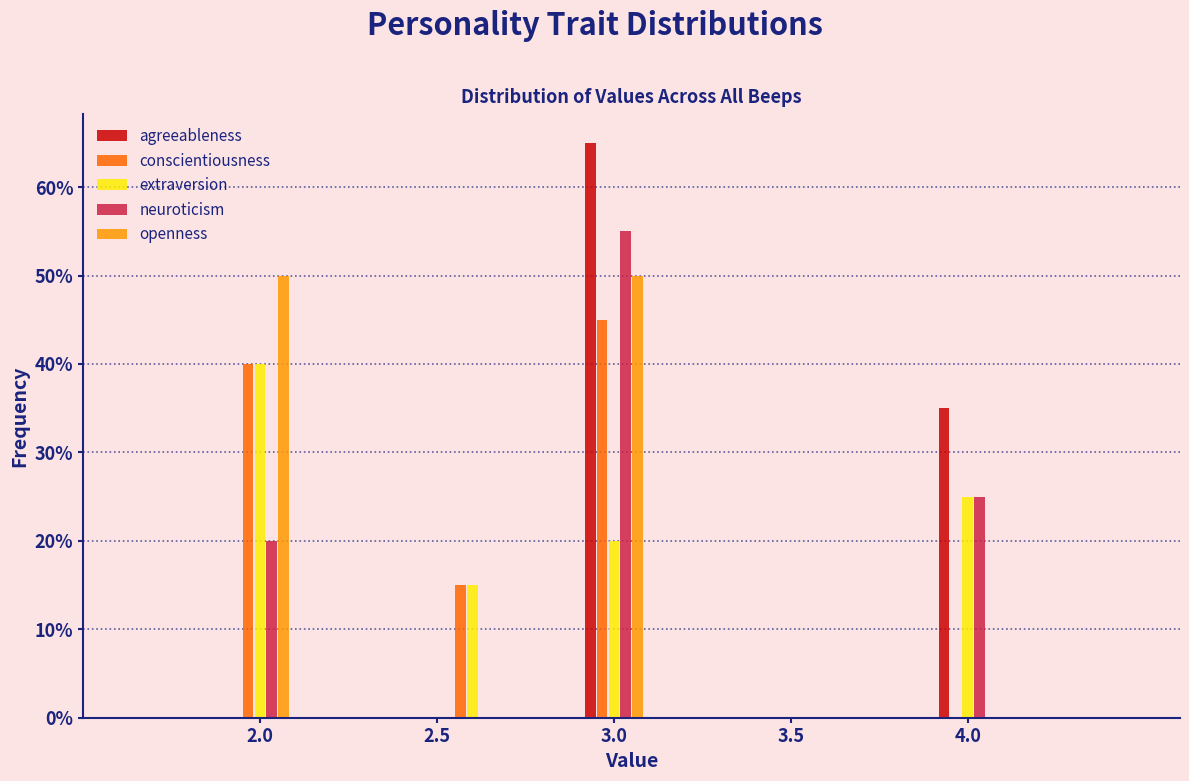

What is the height of the openness bar covering 2.9 to 3.1 on the x-axis? The values are not printed on the chart, so give them approximately, as read against the axis.

50